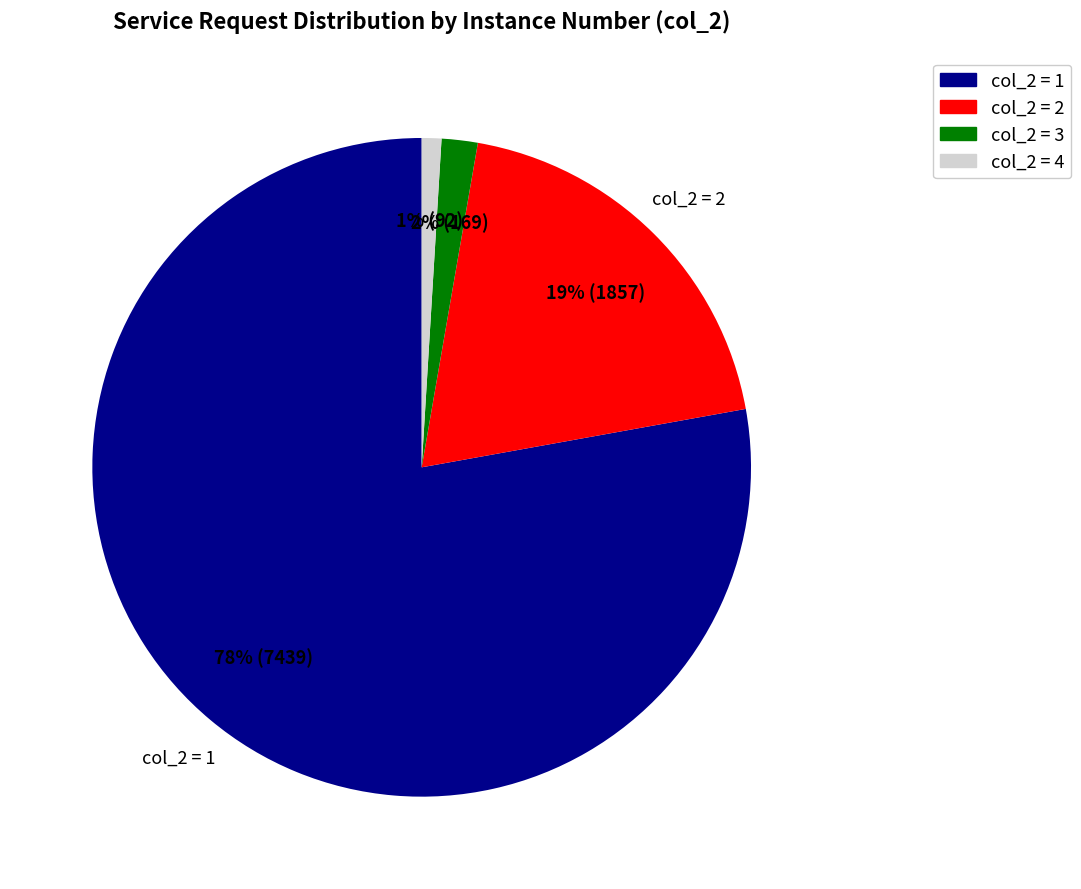

To the nearest percent, what is the difference between the largest and smallest slice percentages?

77%